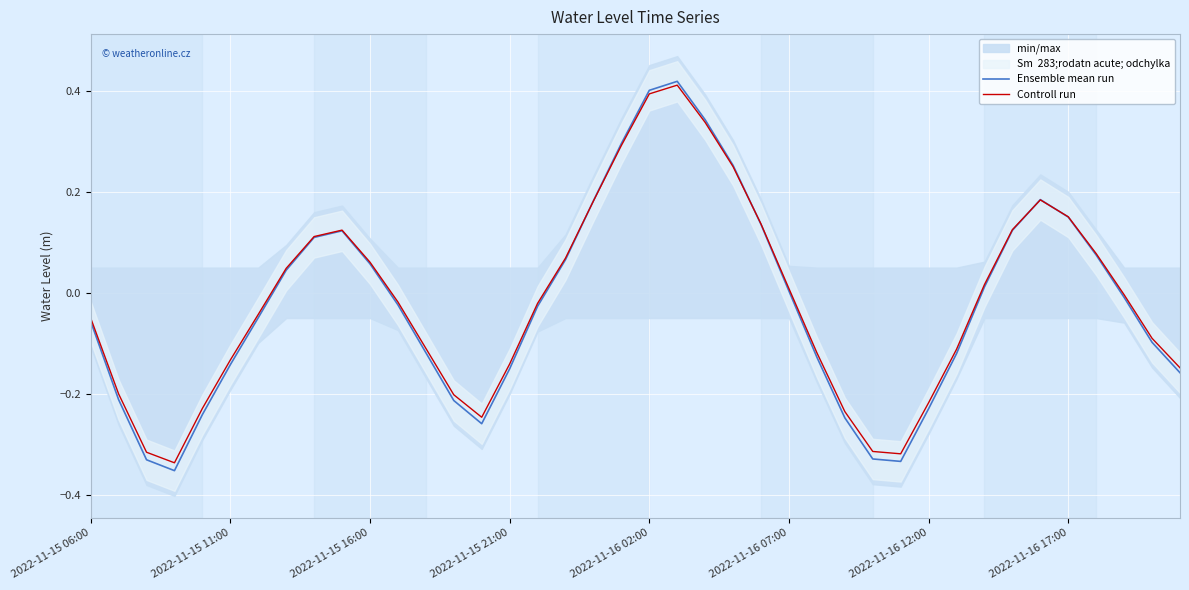

What is the smallest value displayed?

-0.4